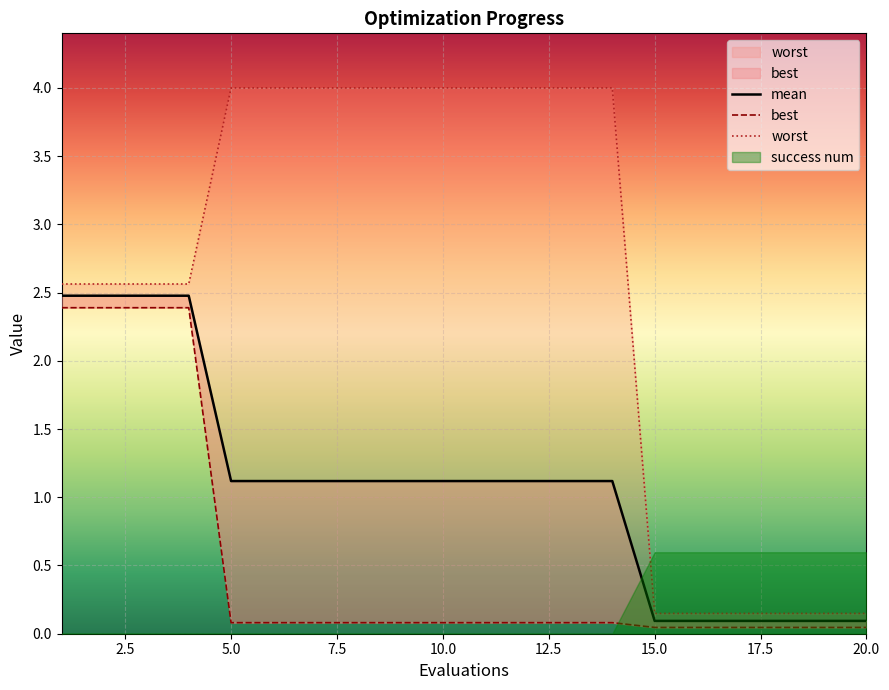

True or false: worst and best cross at least once.

False